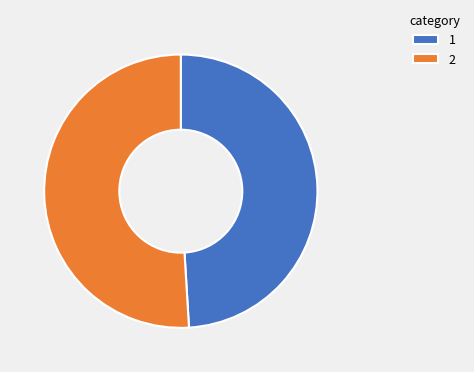

Approximately how many times larger is the value at 2 compared to 1?

1.0